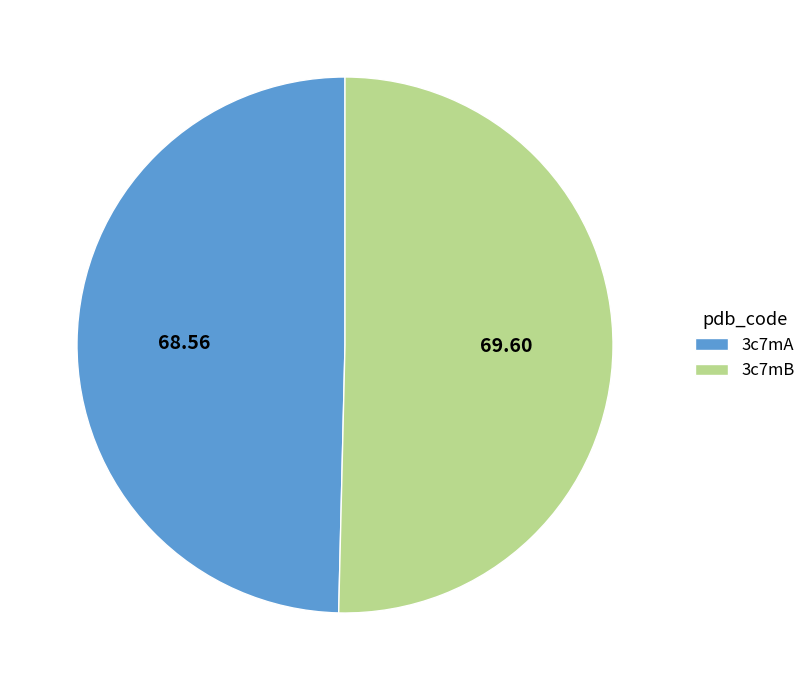

True or false: 3c7mB accounts for 41% of the total.

False